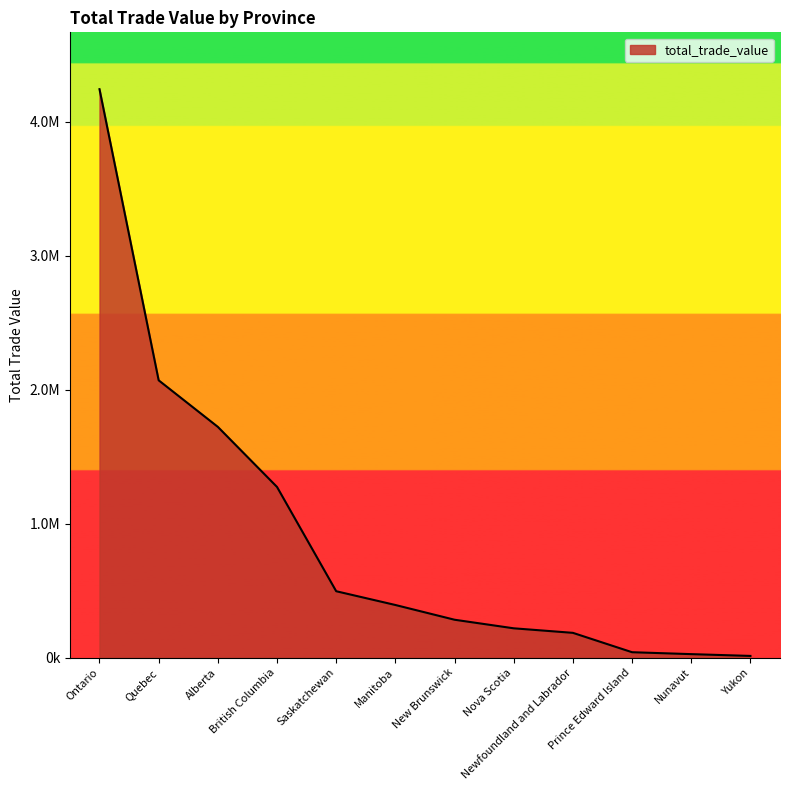

Where is the data nearest to the value 2128714?

Quebec